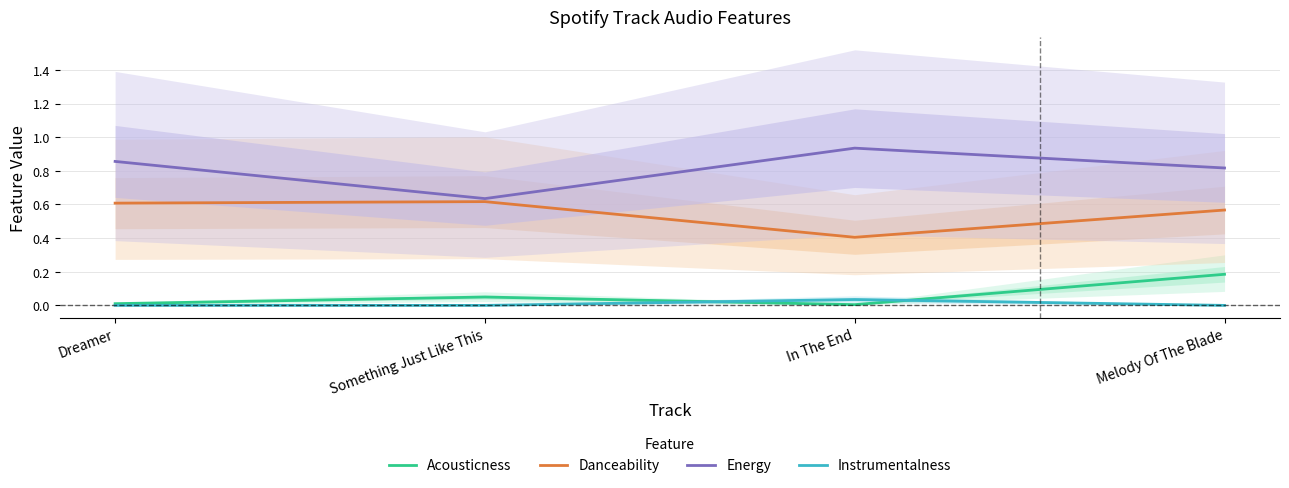

What is the difference between the maximum and minimum values in the Danceability series?

0.2